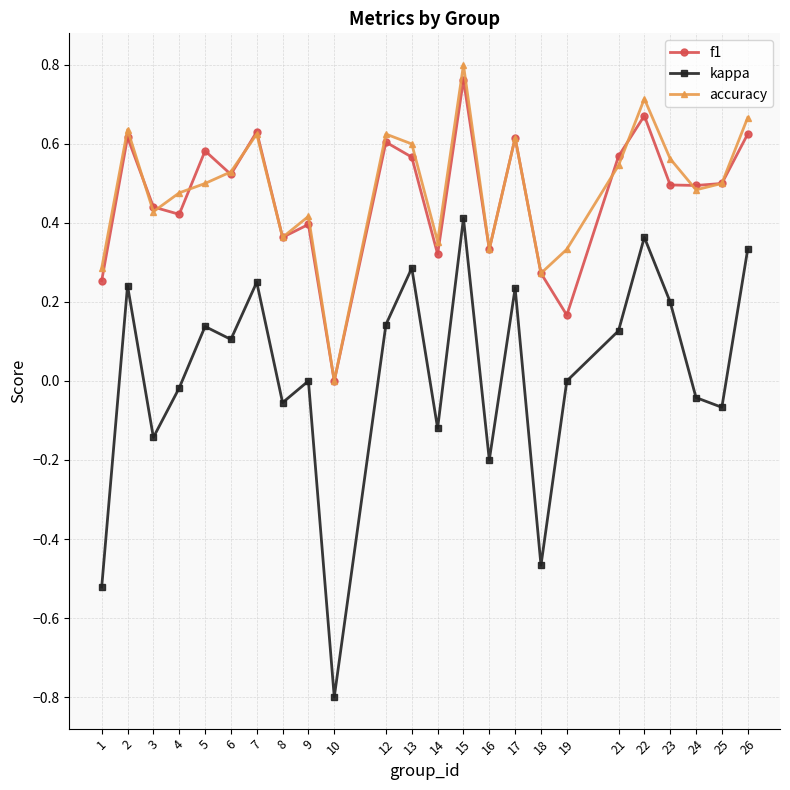

True or false: kappa and accuracy intersect in this chart.

False